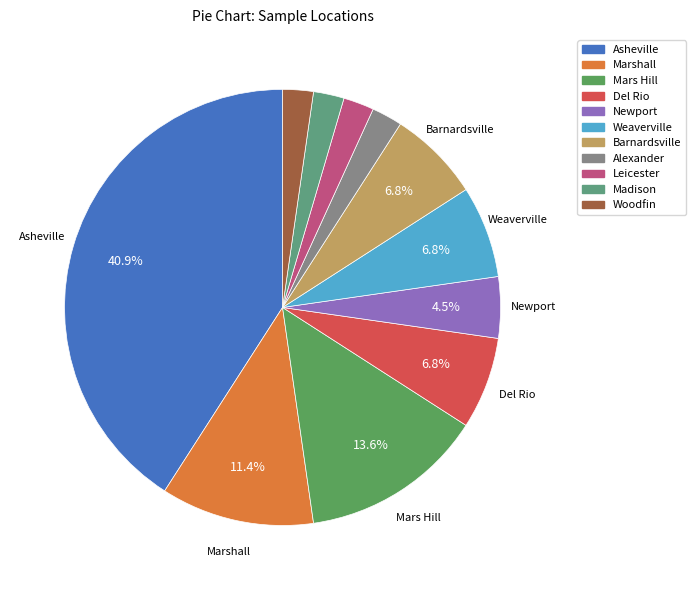

Is it true that Barnardsville is 18% of the pie?

False